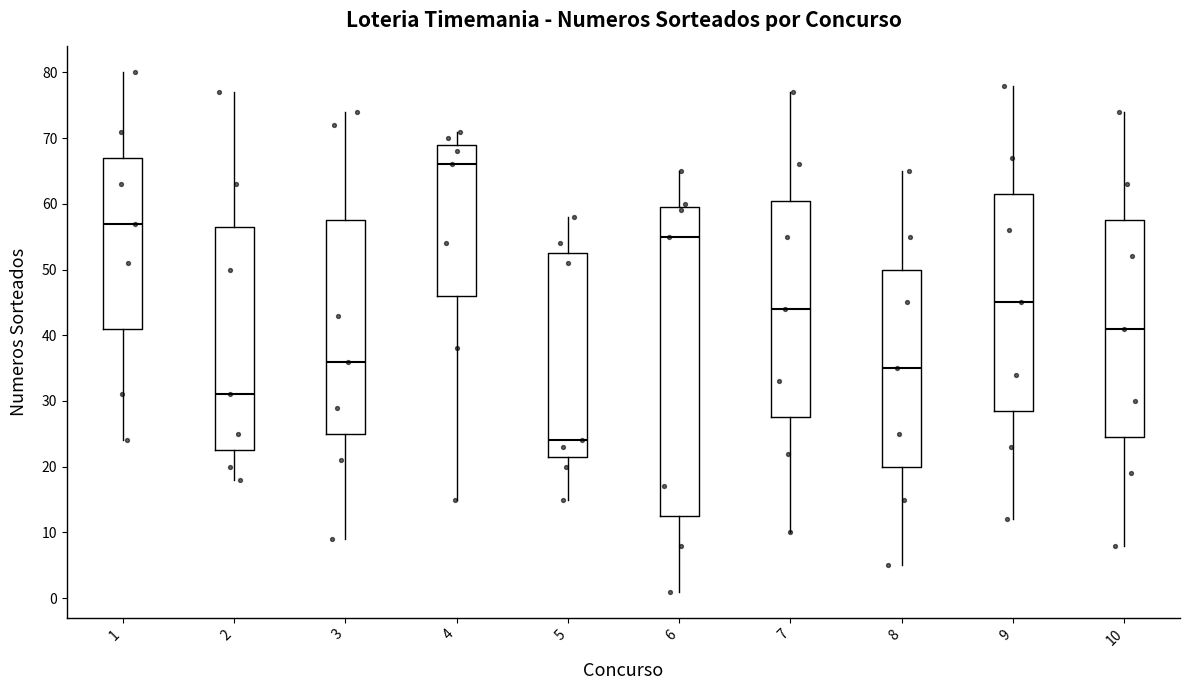

Reading left to right, read every box against the y-axis: the position of its median line, the range the box covers, and the ends of its whiskers. The values are not printed on the chart, so give them approximately, as read against the axis.

1: median 57, box 41 to 67, whiskers 24 to 80
2: median 31, box 23 to 57, whiskers 18 to 77
3: median 36, box 25 to 58, whiskers 9 to 74
4: median 66, box 46 to 69, whiskers 15 to 71
5: median 24, box 22 to 53, whiskers 15 to 58
6: median 55, box 13 to 60, whiskers 1 to 65
7: median 44, box 28 to 61, whiskers 10 to 77
8: median 35, box 20 to 50, whiskers 5 to 65
9: median 45, box 29 to 62, whiskers 12 to 78
10: median 41, box 25 to 58, whiskers 8 to 74